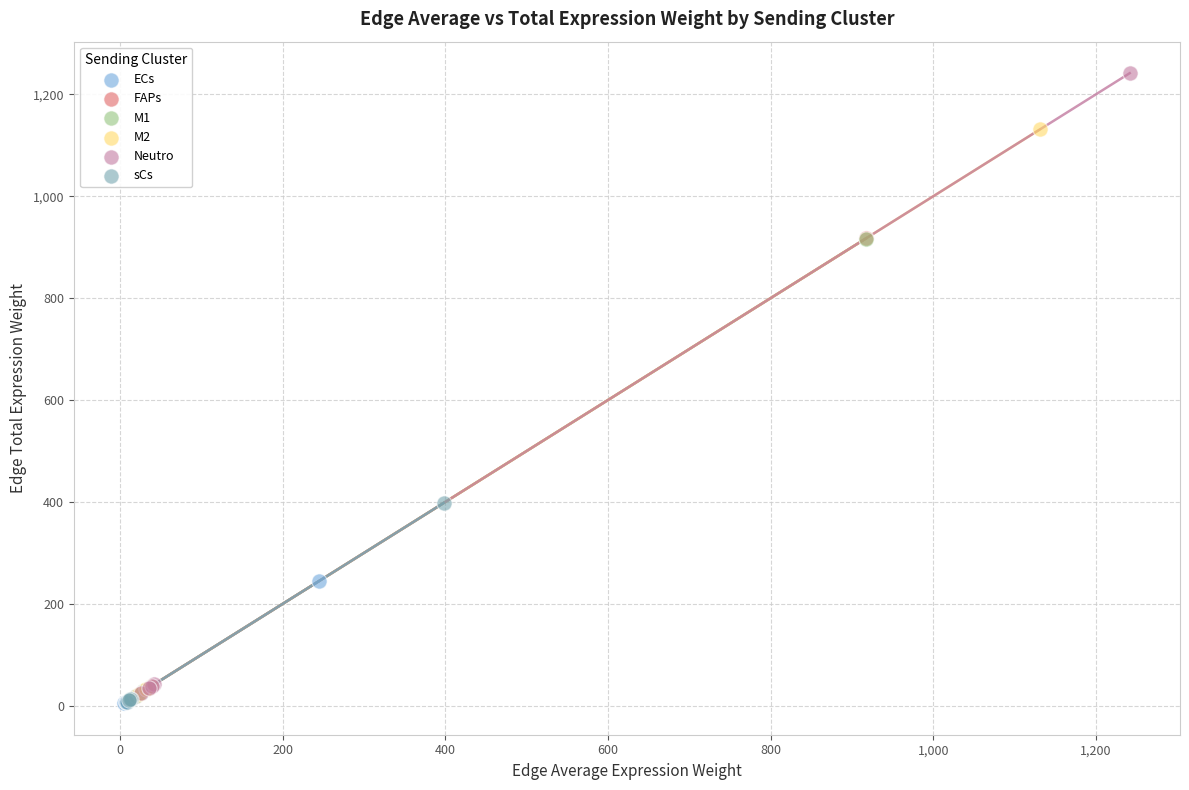

Which series has the widest spread of Y values?

Neutro